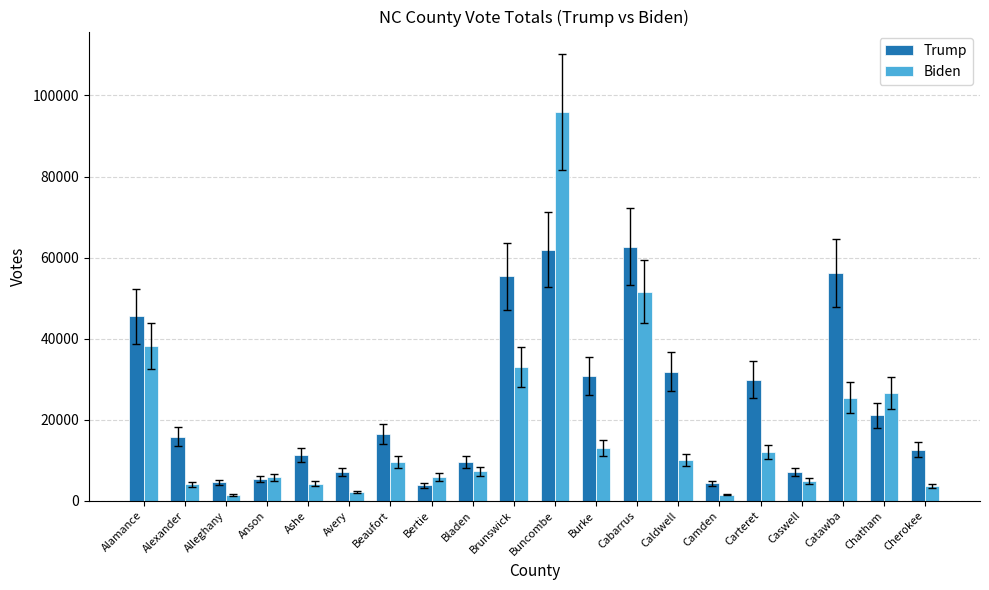

Does the chart contain stacked bars?

No